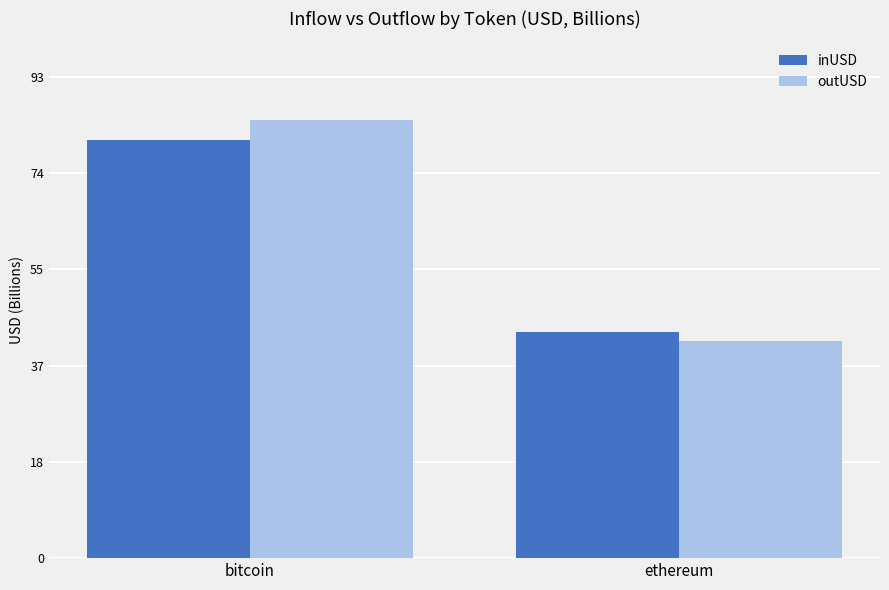

Is it true that outUSD equals 84.6 at bitcoin?

True